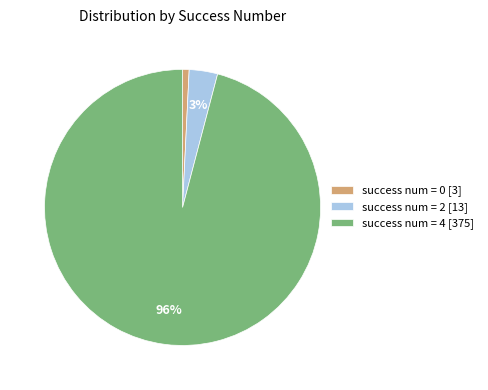

Is it true that success num = 4 [375] is 96% of the pie?

True